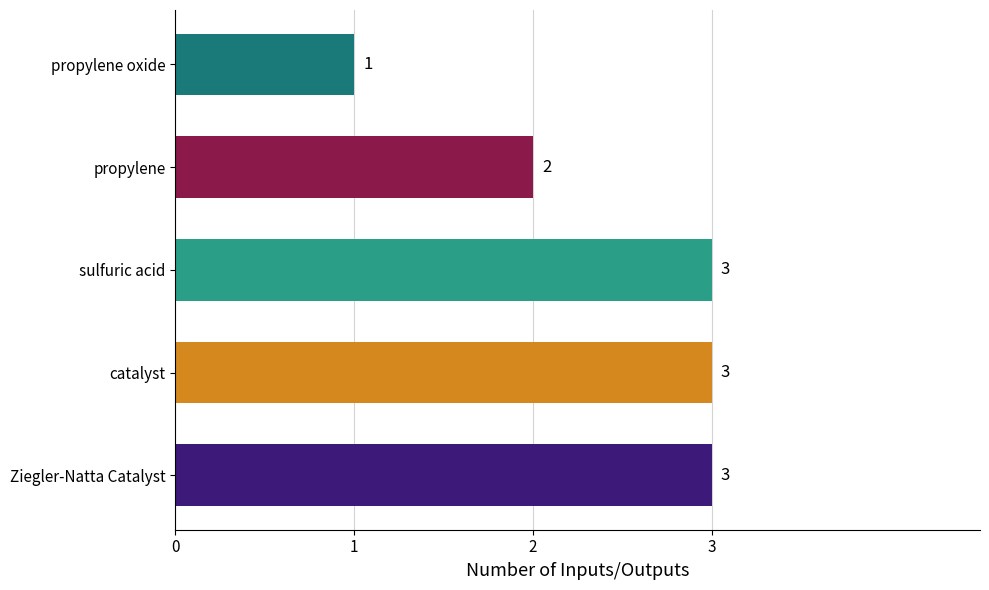

Between propylene oxide and catalyst, which is larger?

catalyst